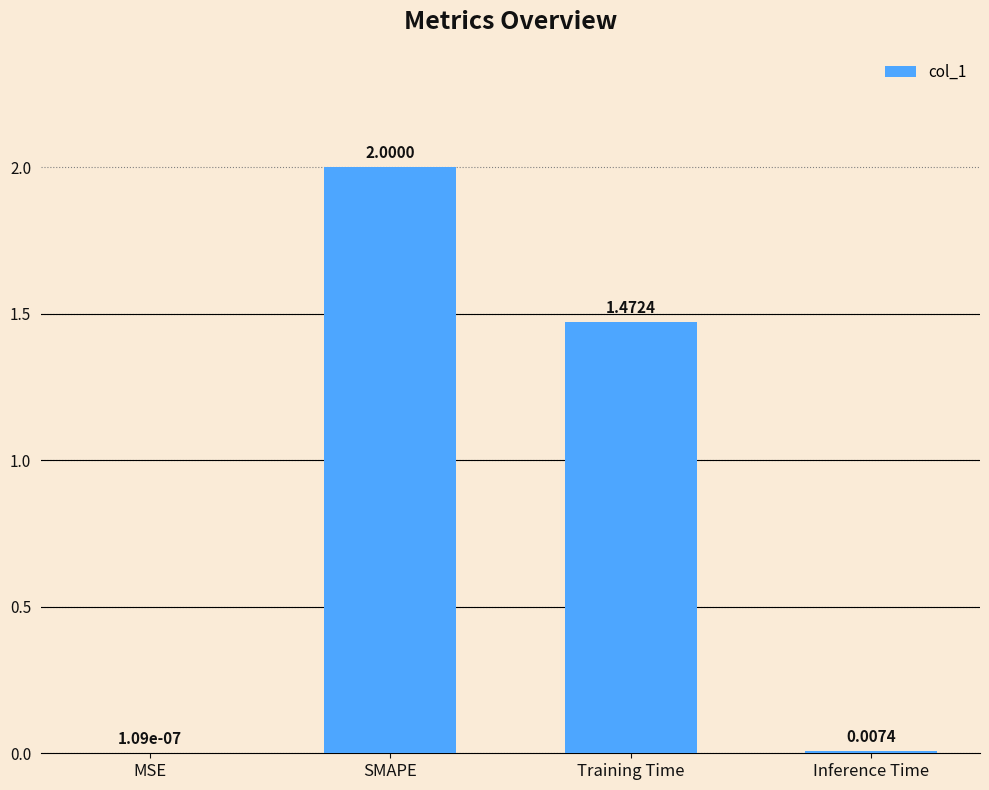

Are the bars horizontal?

No